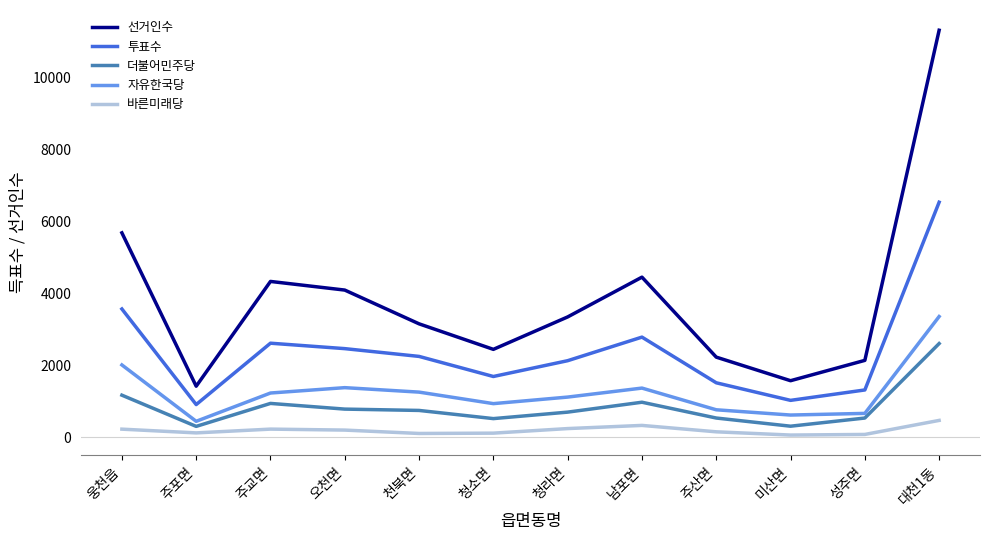

At which category is the sum across all series the highest?

대천1동